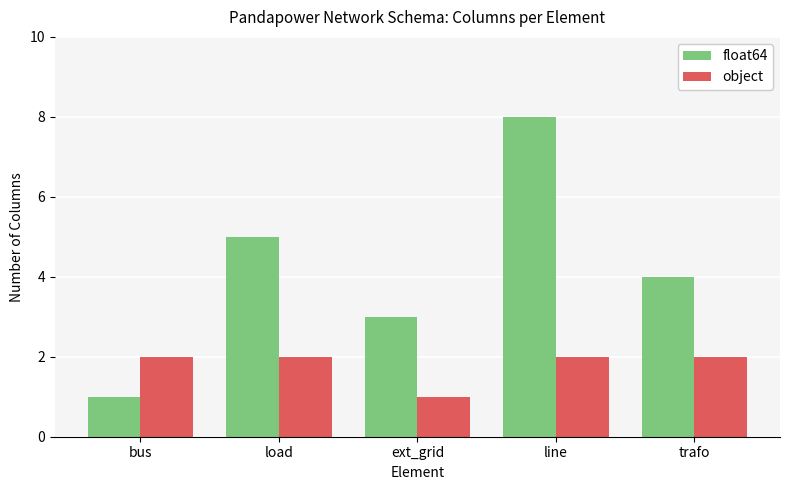

Rank the series by their average value, from lowest to highest.

object, float64